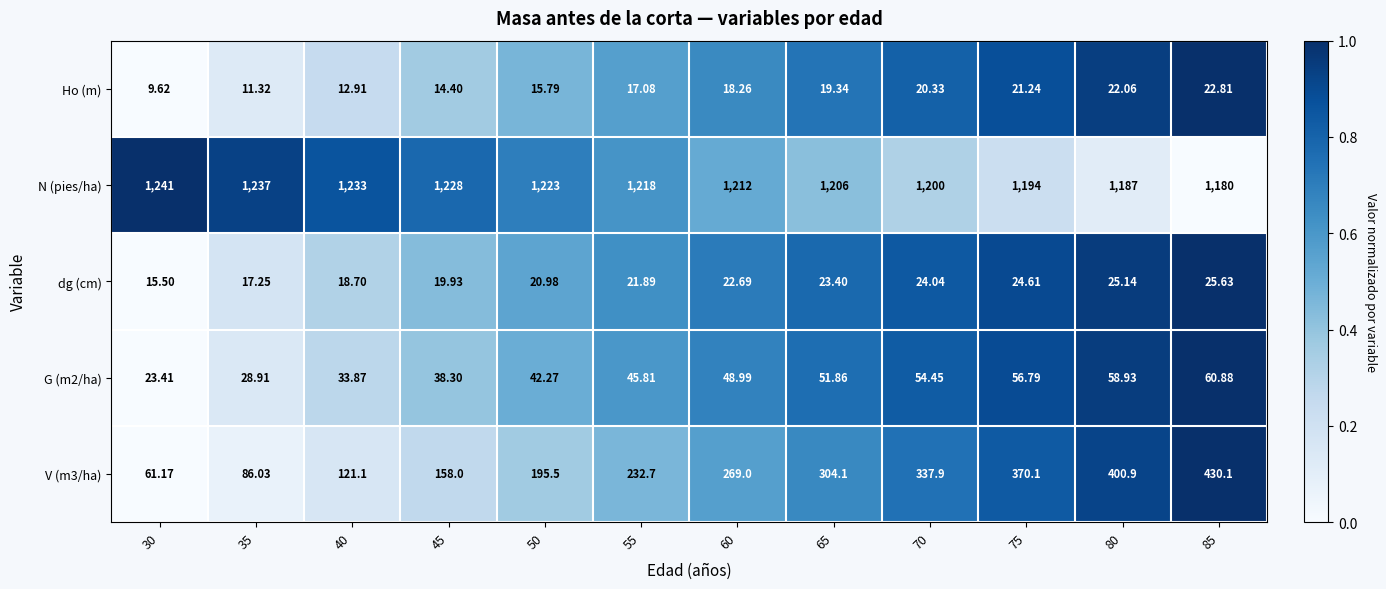

Which series has the largest total across all categories?

N (pies/ha)